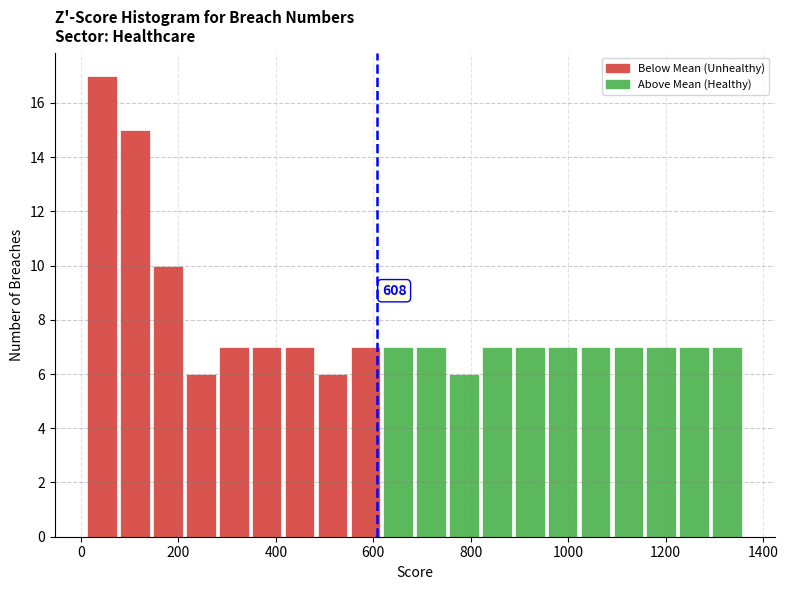

Around what value on the x-axis is the tallest bar? Give the approximate position of its centre, as read against the axis.

40